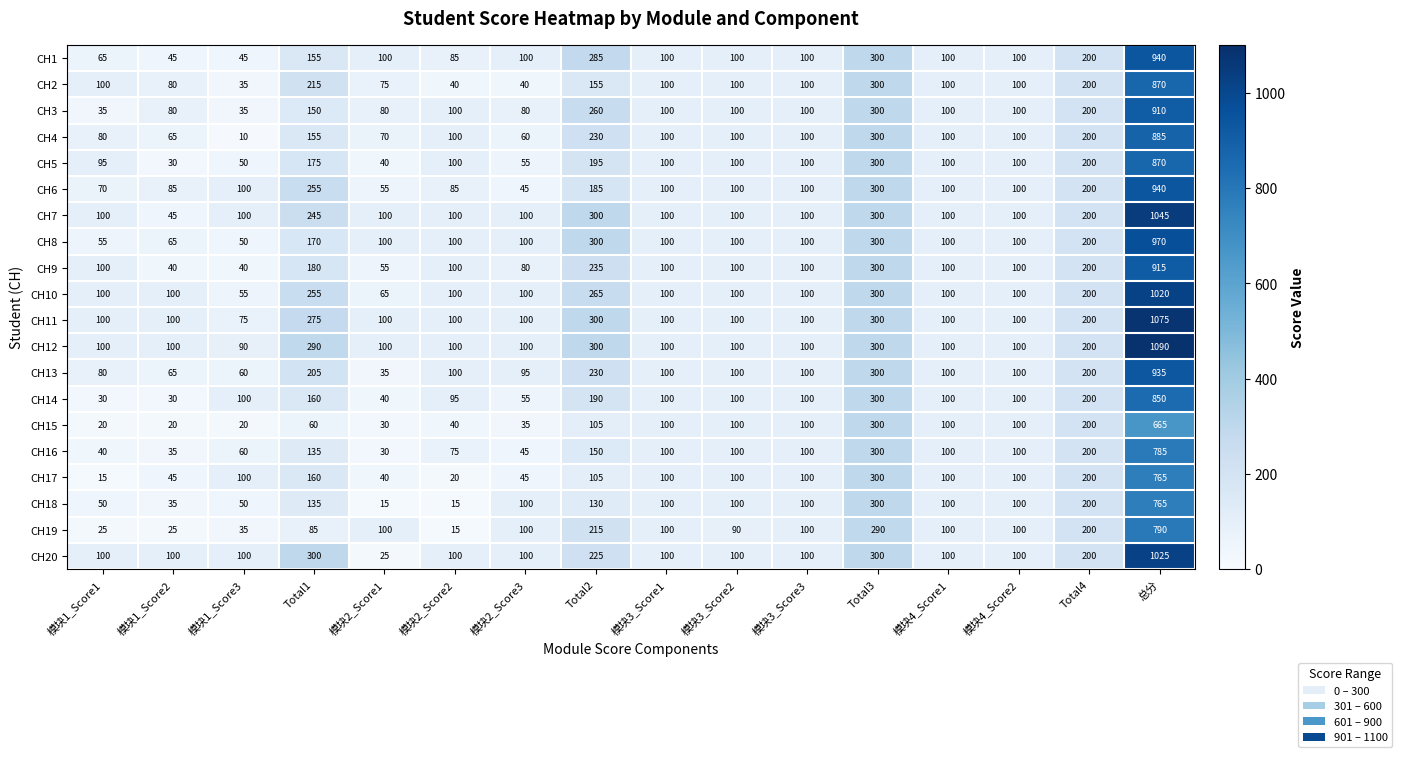

What is the spread (max minus min) of values at 模块1_Score2?

80